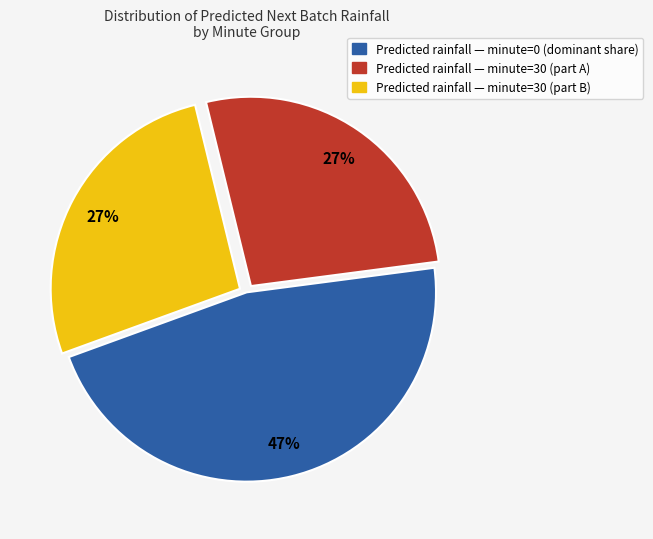

Is there a majority slice in this chart?

No